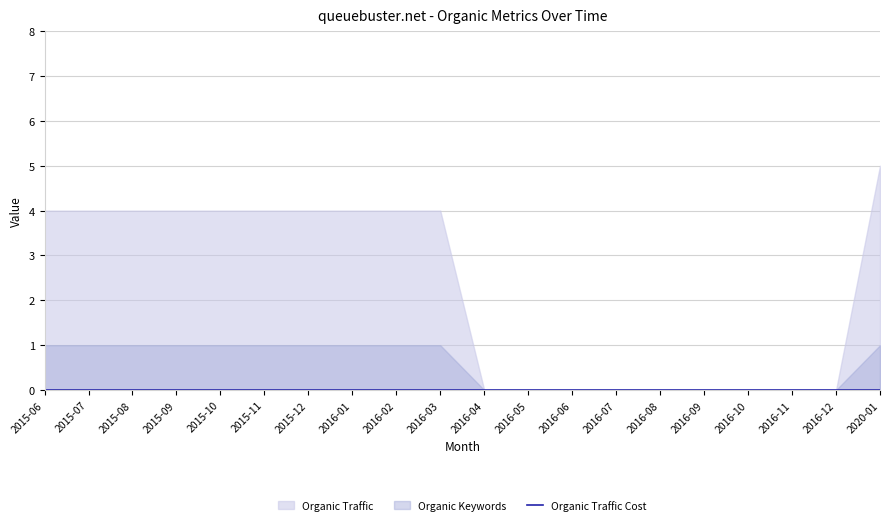

Reading left to right, what are all the values shown in this chart?

Organic Traffic: 2015-06=4	2015-07=4	2015-08=4	2015-09=4	2015-10=4	2015-11=4	2015-12=4	2016-01=4	2016-02=4	2016-03=4	2016-04=0	2016-05=0	2016-06=0	2016-07=0	2016-08=0	2016-09=0	2016-10=0	2016-11=0	2016-12=0	2020-01=5
Organic Keywords: 2015-06=1	2015-07=1	2015-08=1	2015-09=1	2015-10=1	2015-11=1	2015-12=1	2016-01=1	2016-02=1	2016-03=1	2016-04=0	2016-05=0	2016-06=0	2016-07=0	2016-08=0	2016-09=0	2016-10=0	2016-11=0	2016-12=0	2020-01=1
Organic Traffic Cost: 2015-06=0	2015-07=0	2015-08=0	2015-09=0	2015-10=0	2015-11=0	2015-12=0	2016-01=0	2016-02=0	2016-03=0	2016-04=0	2016-05=0	2016-06=0	2016-07=0	2016-08=0	2016-09=0	2016-10=0	2016-11=0	2016-12=0	2020-01=0